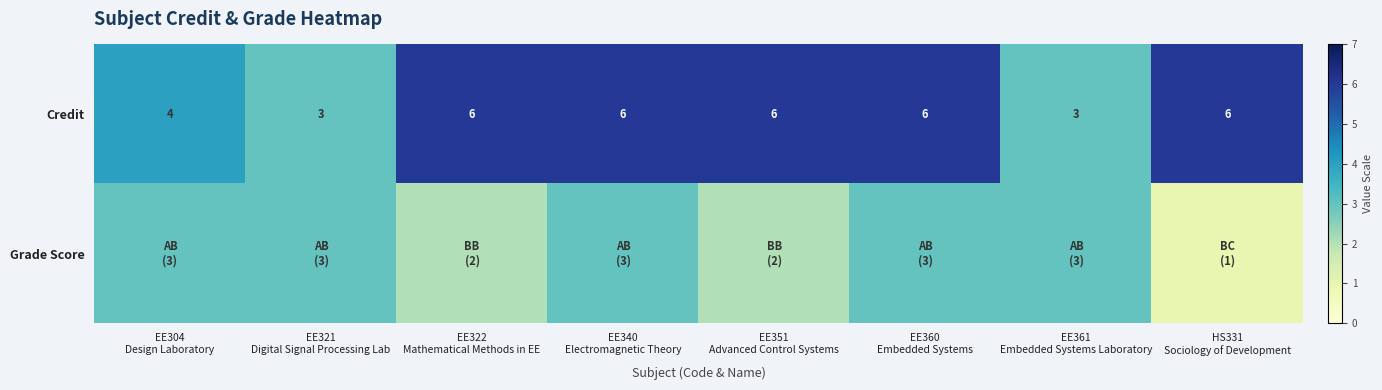

What is the maximum value for Credit?

6